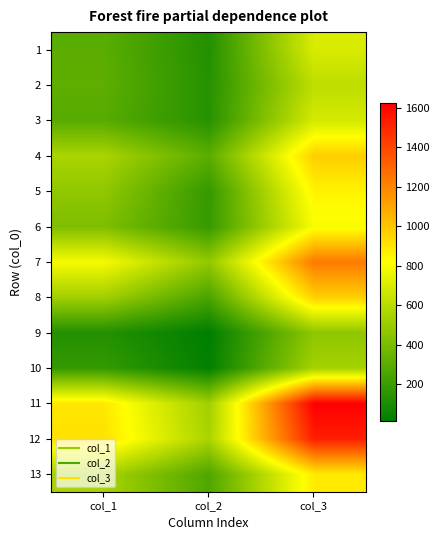

What is the difference between the highest and lowest values at col_3?

1156.9